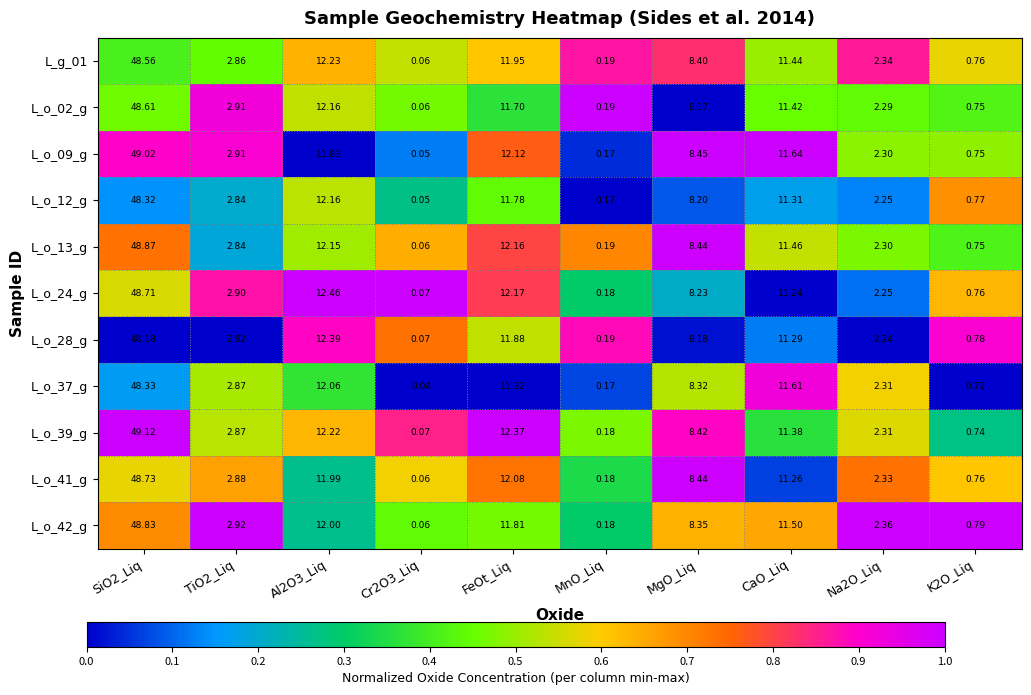

List the series in order of their peak value, highest first.

L_o_39_g, L_o_09_g, L_o_13_g, L_o_42_g, L_o_41_g, L_o_24_g, L_o_02_g, L_g_01, L_o_37_g, L_o_12_g, L_o_28_g